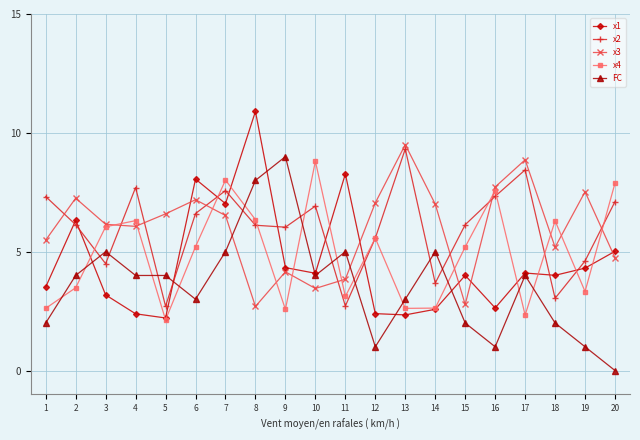

Which series ends up on top after the final intersection of x3 and x2?

x2